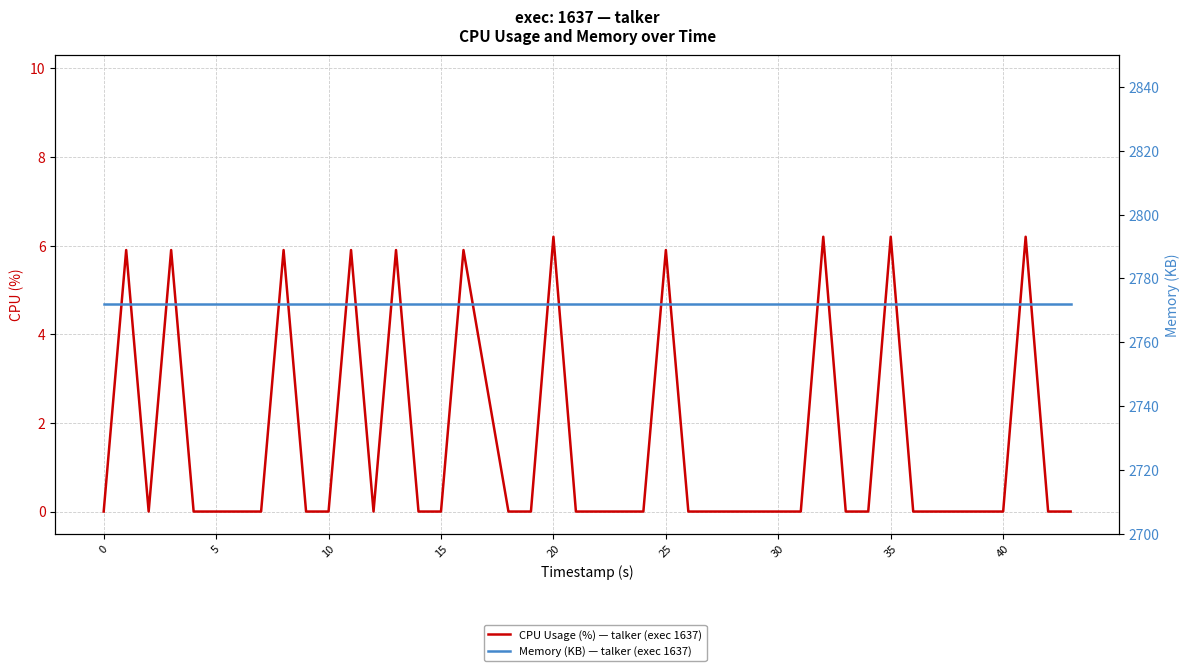

List the series in order of their overall mean, highest first.

Memory (KB) — talker (exec 1637), CPU Usage (%) — talker (exec 1637)